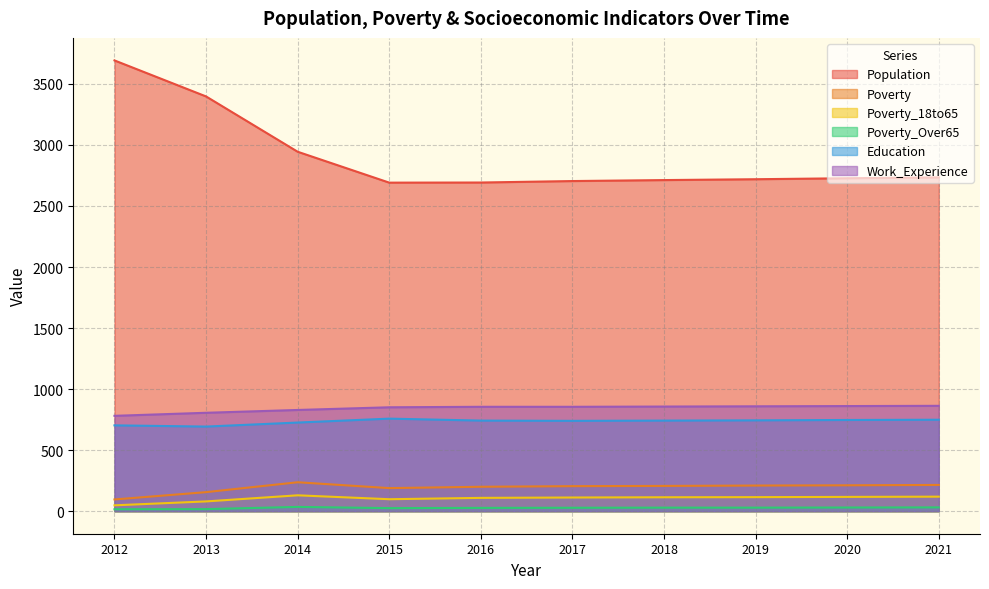

Which has a higher value, 2016 or 2021?

2021